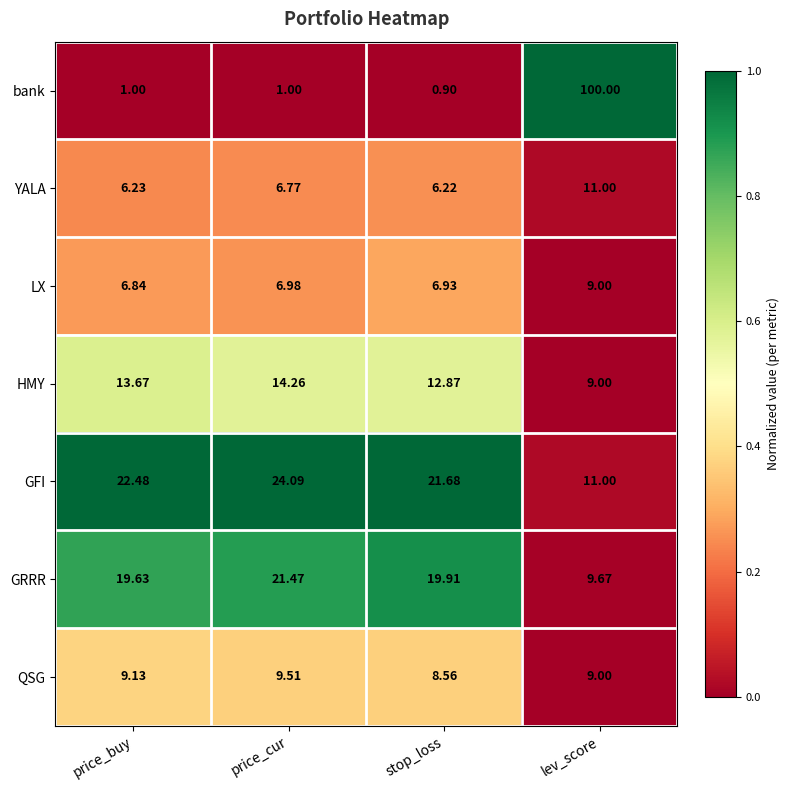

Where does the QSG series first go above 9?

price_buy